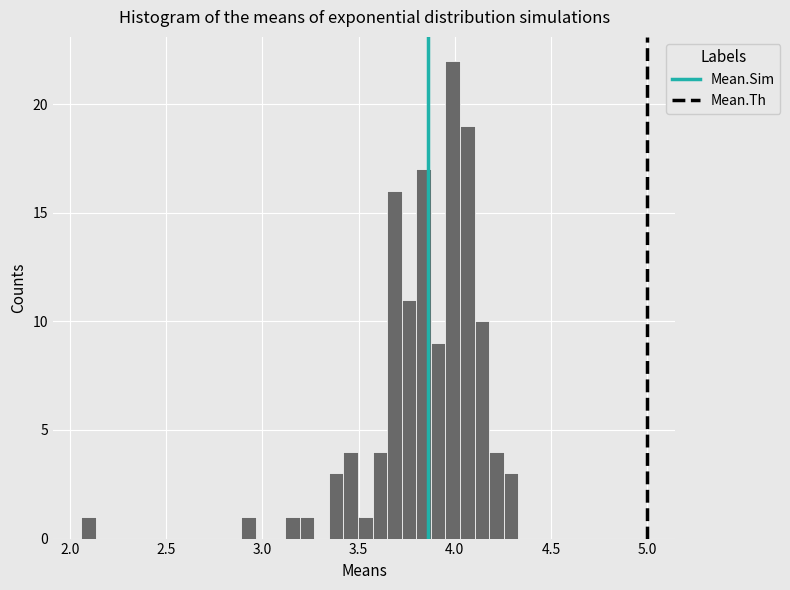

Read against the x-axis, roughly where is the centre of the tallest bar?

4.00